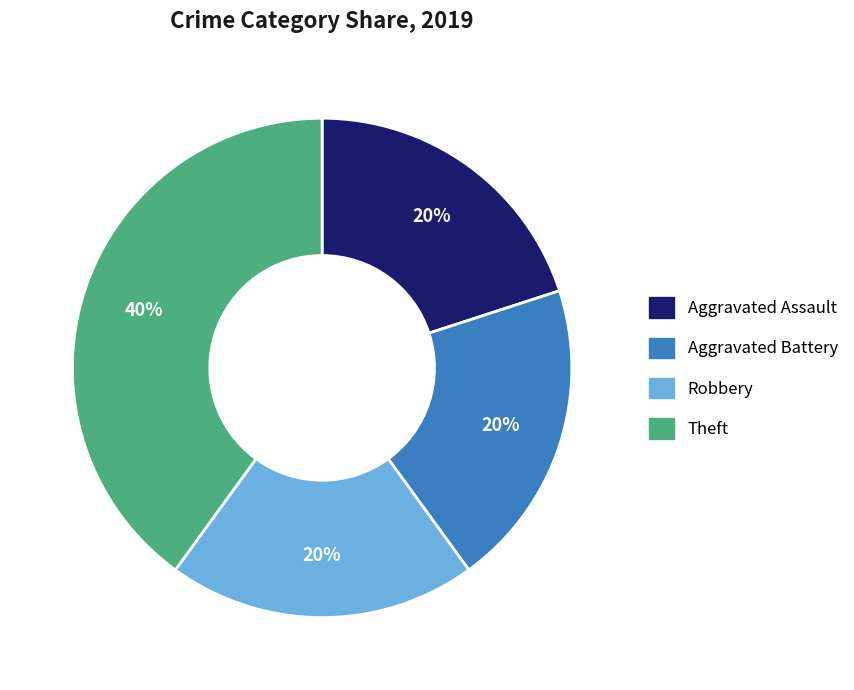

To the nearest percent, what is the difference between the largest and smallest slice percentages?

20%